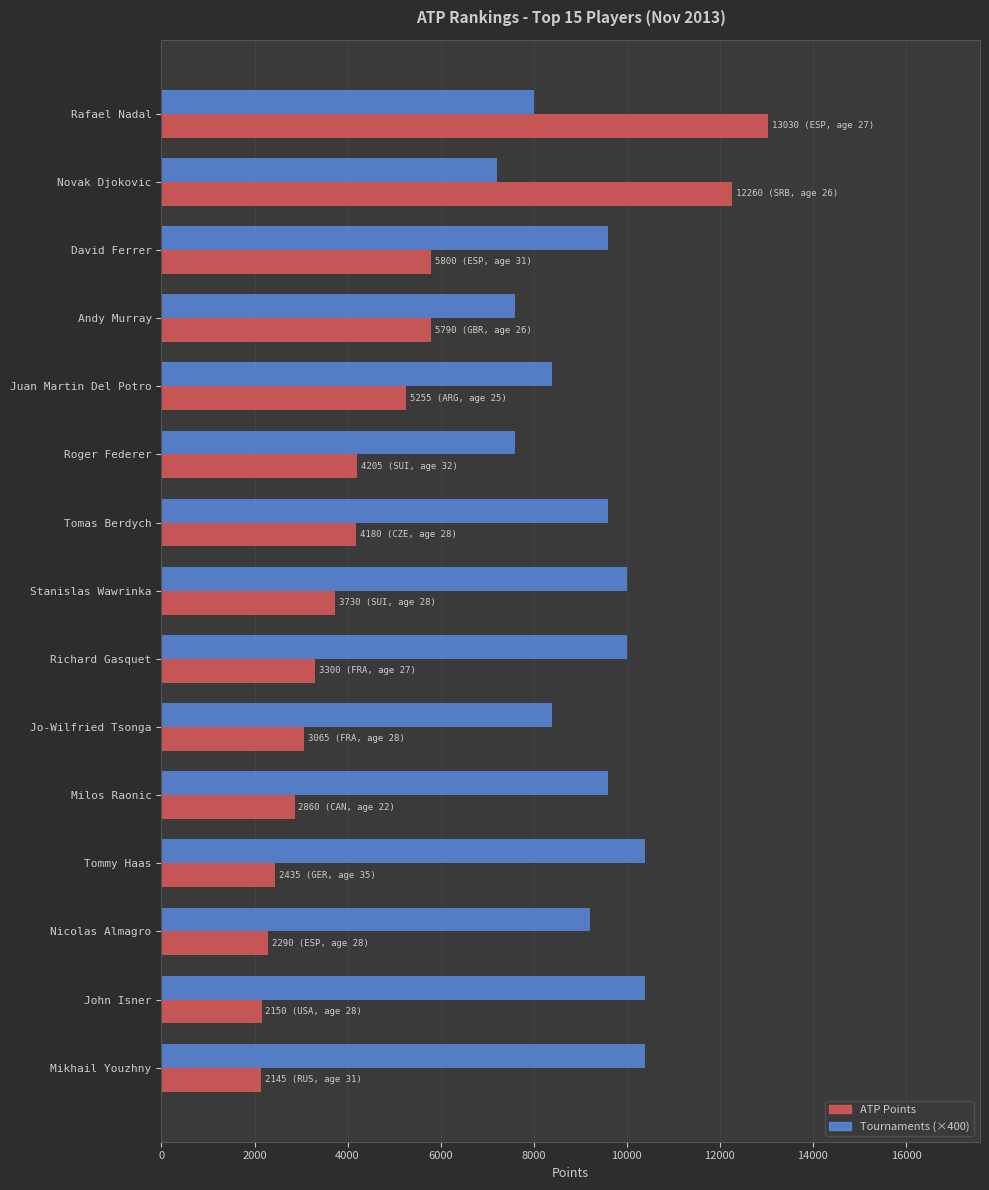

Rank the series at Nicolas Almagro from lowest to highest value.

ATP Points, Tournaments (×400)